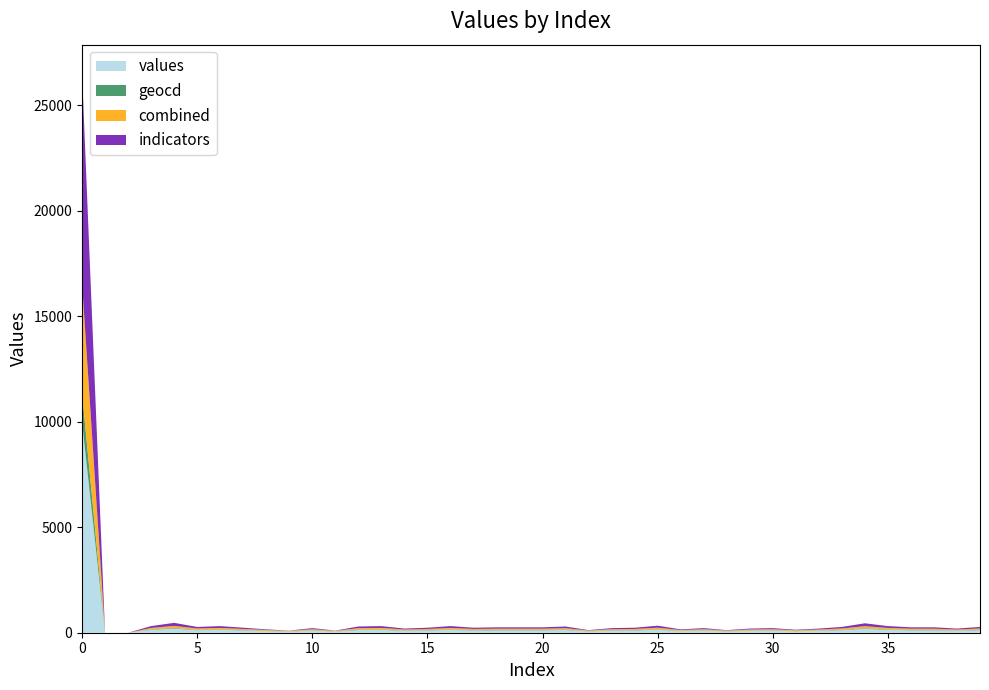

Reading left to right, what are all the values shown in this chart?

indicators: 10000	0	0	137	195	122	137	108	79	57	101	57	130	137	93	108	137	108	115	115	115	130	65	101	108	144	79	101	65	93	101	72	93	122	187	137	115	115	93	122
geocd: 1384	0	0	19	27	17	19	15	11	8	14	8	18	19	13	15	19	15	16	16	16	18	9	14	15	20	11	14	9	13	14	10	13	17	26	19	16	16	13	17
values: 10000	0	0	137	195	122	137	108	79	57	101	57	130	137	93	108	137	108	115	115	115	130	65	101	108	144	79	101	65	93	101	72	93	122	187	137	115	115	93	122
combined: 5200	0	0	71	101	63	71	56	41	30	52	30	67	71	48	56	71	56	60	60	60	67	34	52	56	75	41	52	34	48	52	37	48	63	97	71	60	60	48	63